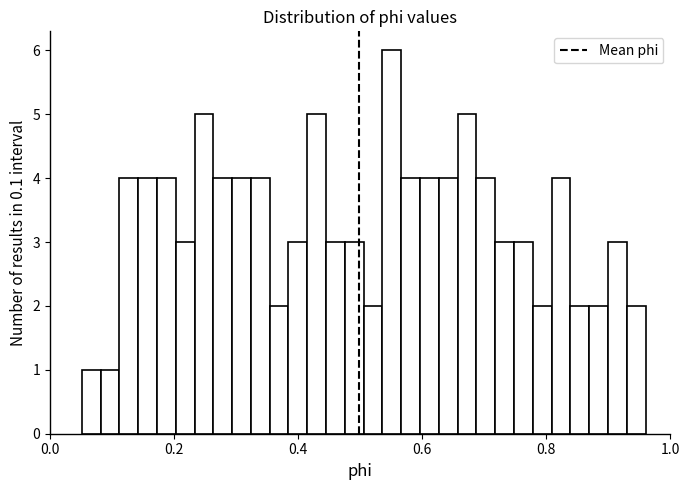

Around what value on the x-axis is the tallest bar? Give the approximate position of its centre, as read against the axis.

0.56